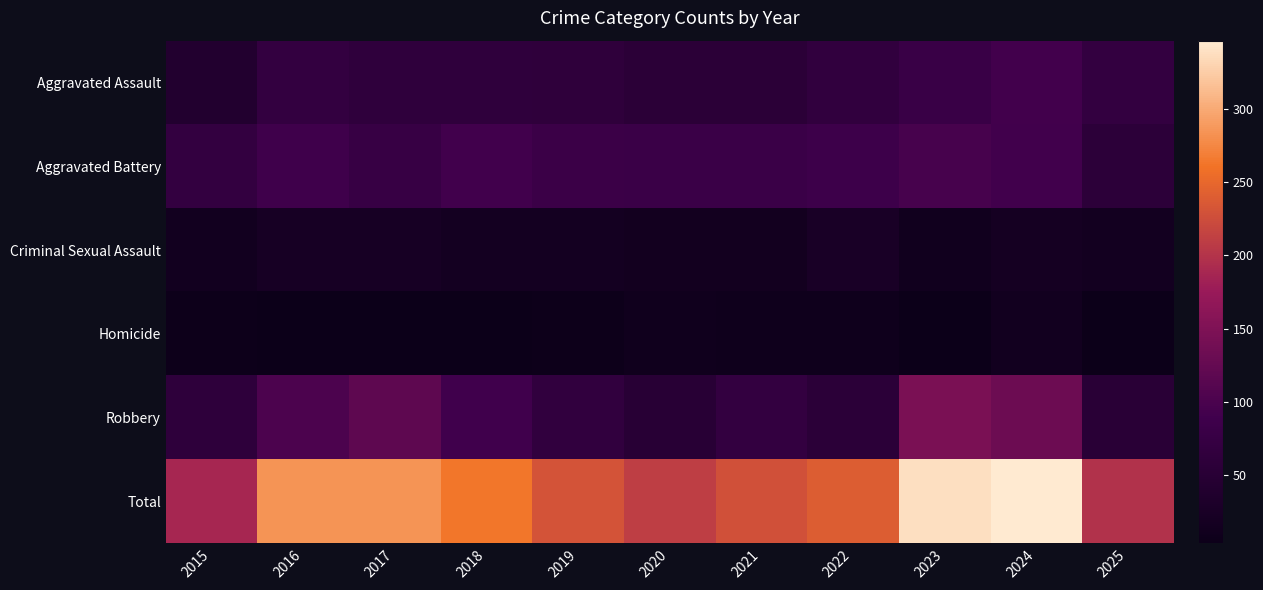

What is the total value across all series at 2023?

676